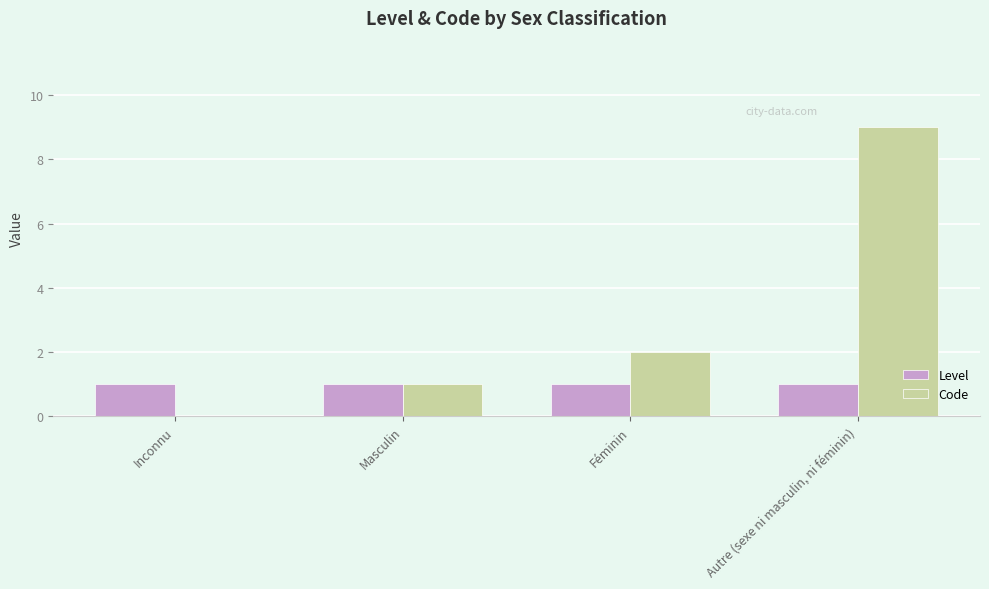

Where is Code nearest to the value 4?

Féminin